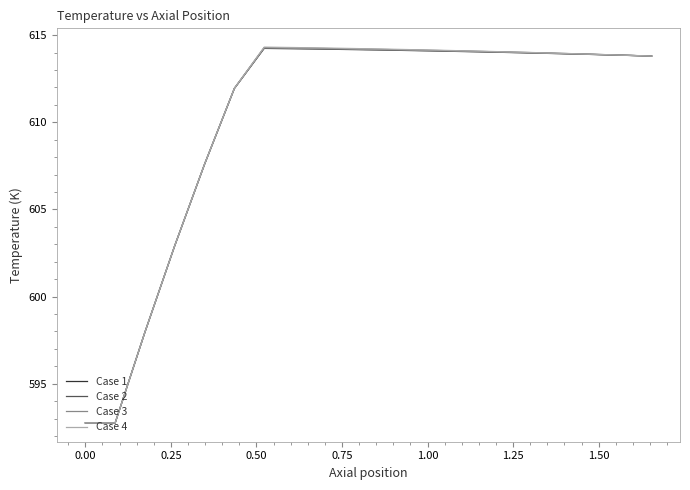

What is the maximum value for Case 2?

614.3